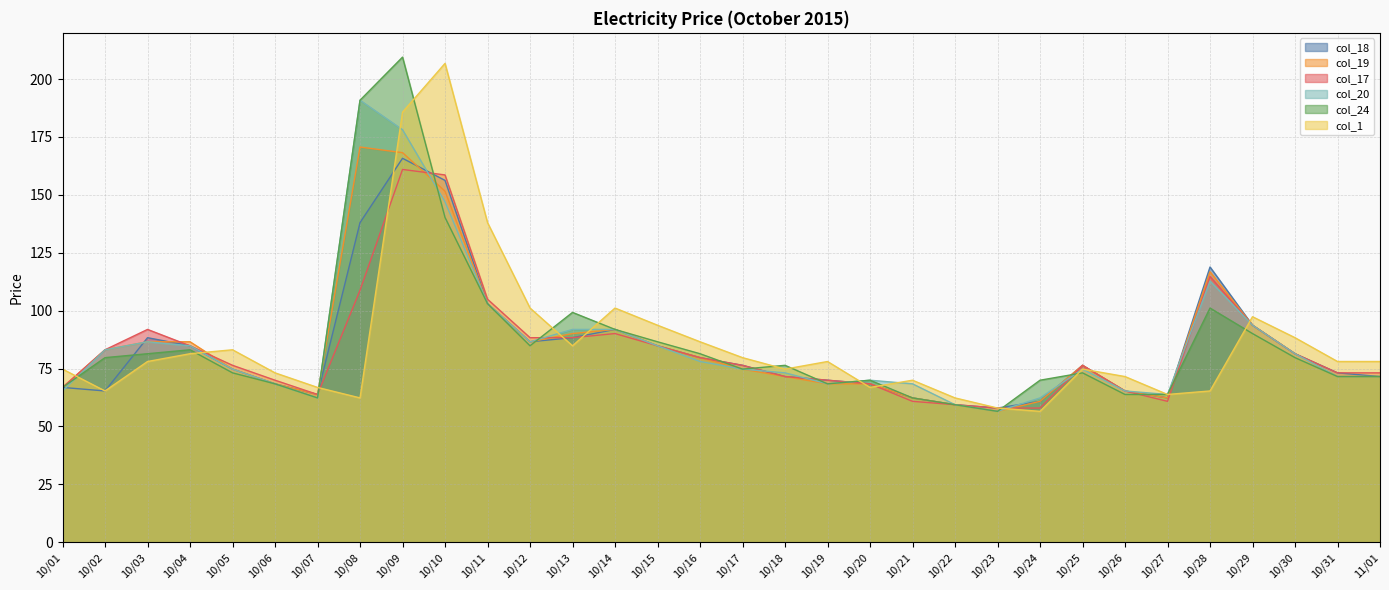

Is the value of col_20 at 10/27 greater than the value of col_24 at 10/06?

No